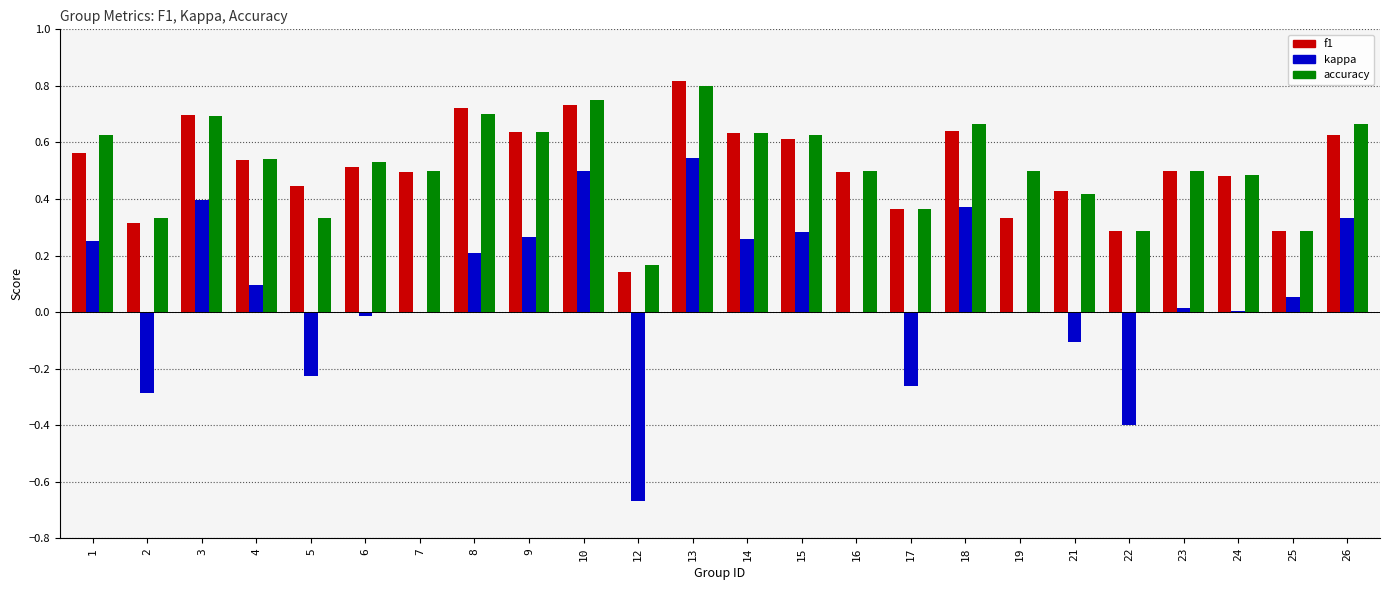

Between 8 and 13, which series saw the biggest shift?

kappa